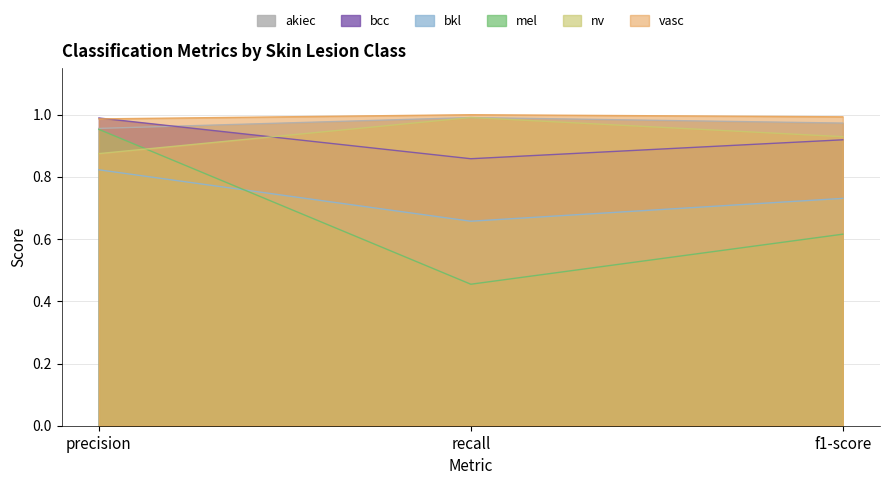

List the labels in order of bcc value, largest first.

precision, f1-score, recall